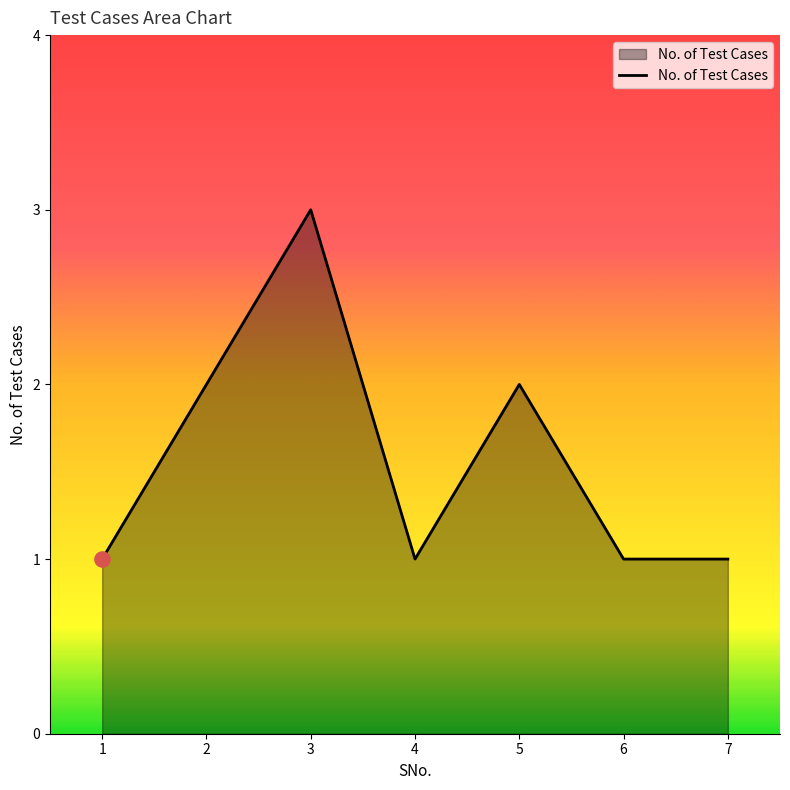

Between 7 and 3, which is larger?

3